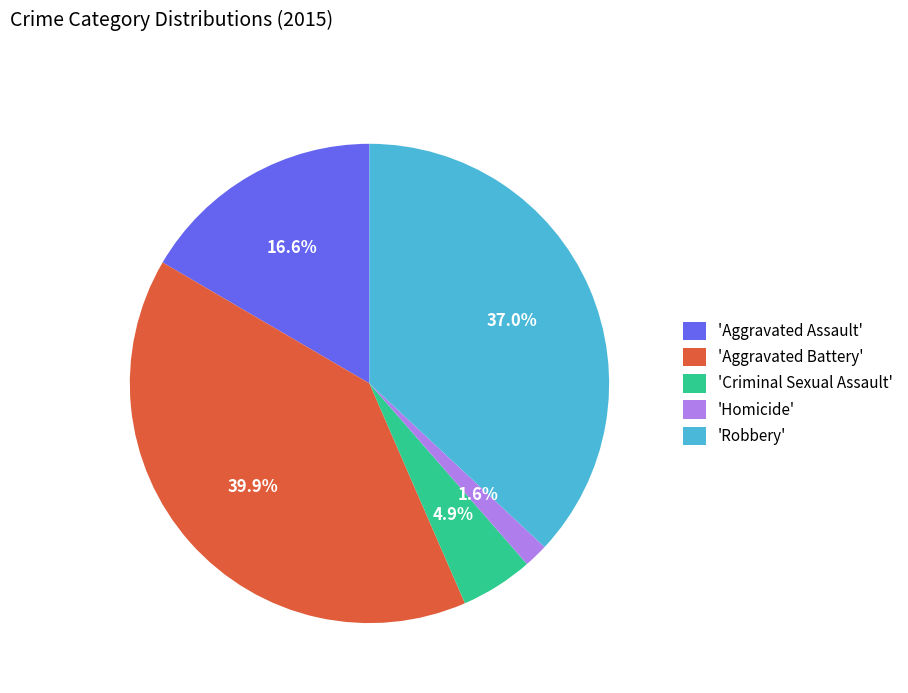

Rank the categories by value from highest to lowest.

'Aggravated Battery', 'Robbery', 'Aggravated Assault', 'Criminal Sexual Assault', 'Homicide'